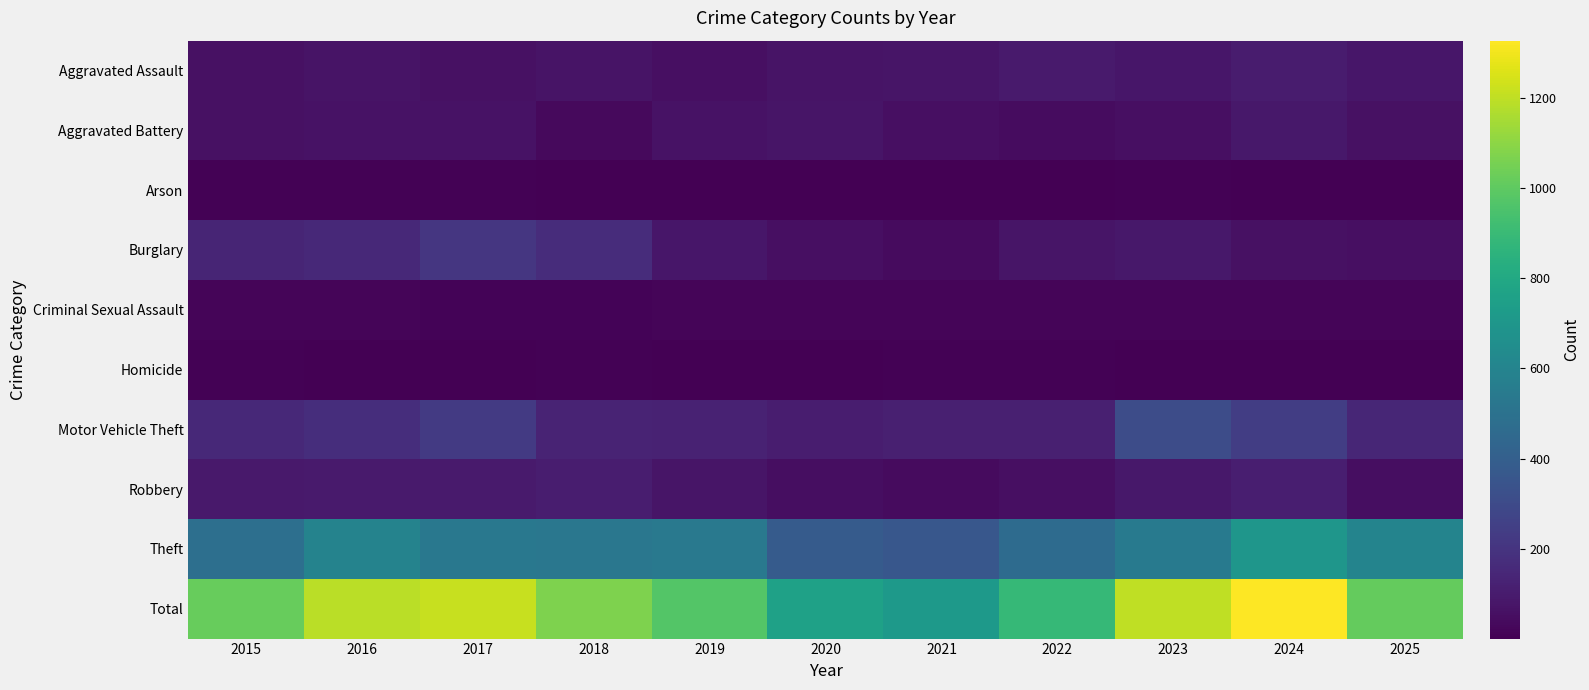

Between 2019 and 2021, which series saw the biggest shift?

Total